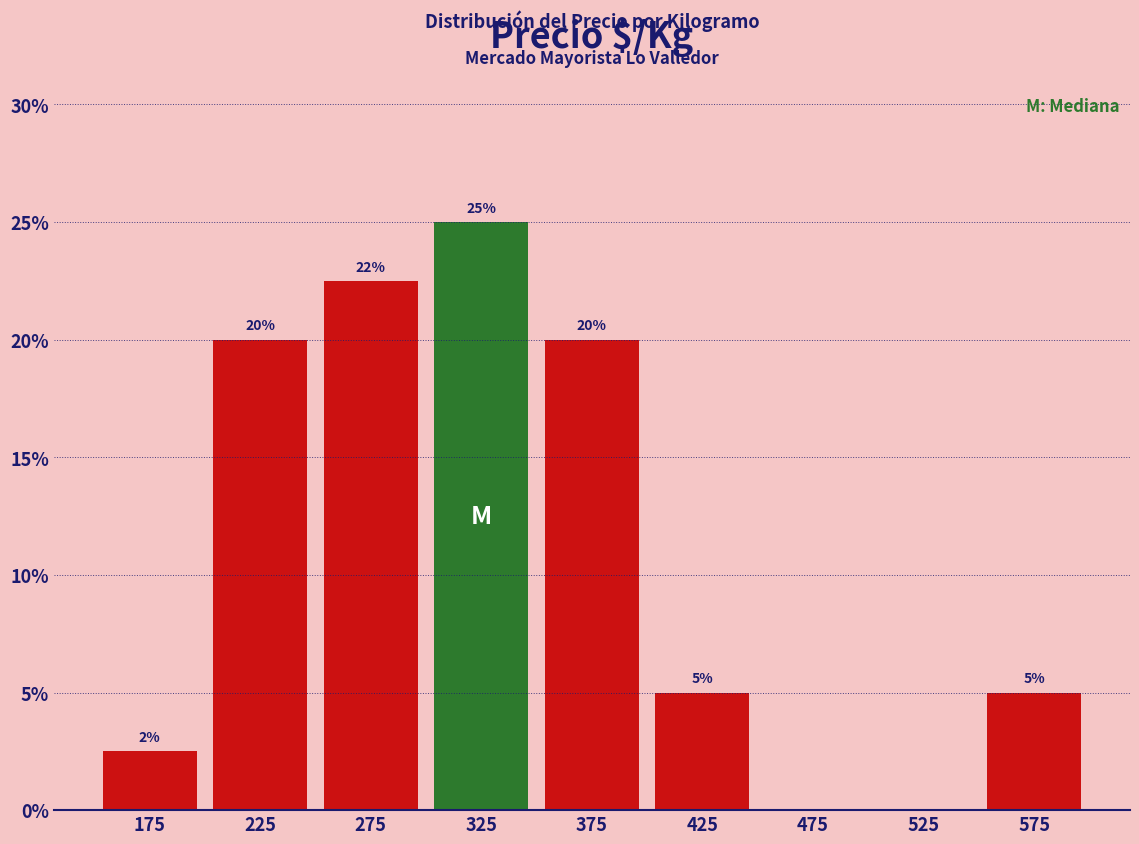

Over which range of the x-axis is the bar tallest?

300 to 350